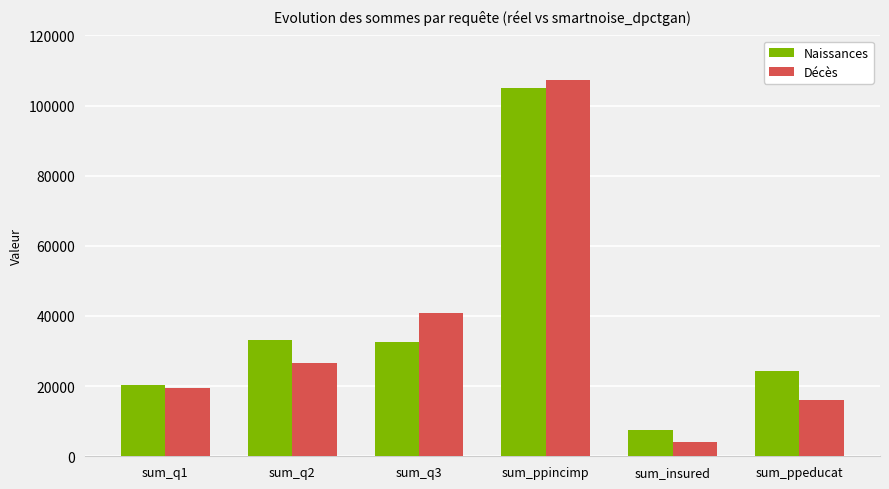

What is the sum of the Décès values at sum_q3 and sum_ppincimp?

148196